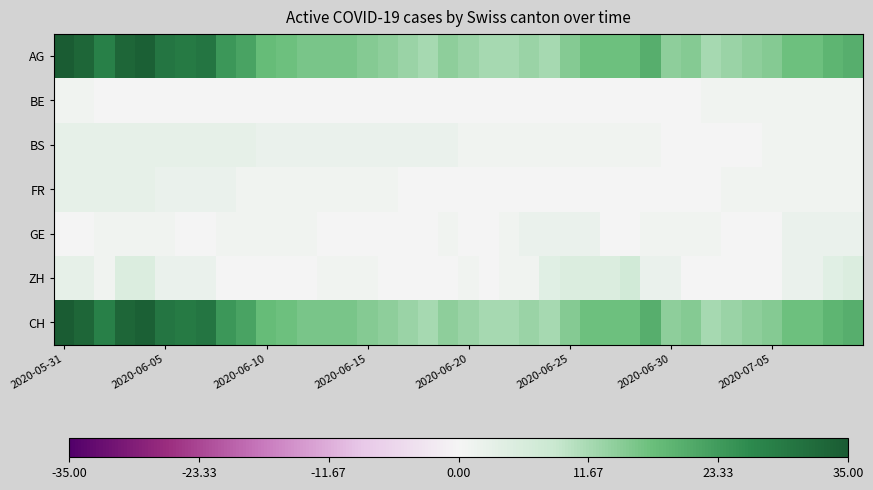

Which category has the highest value across all series?

2020-05-31